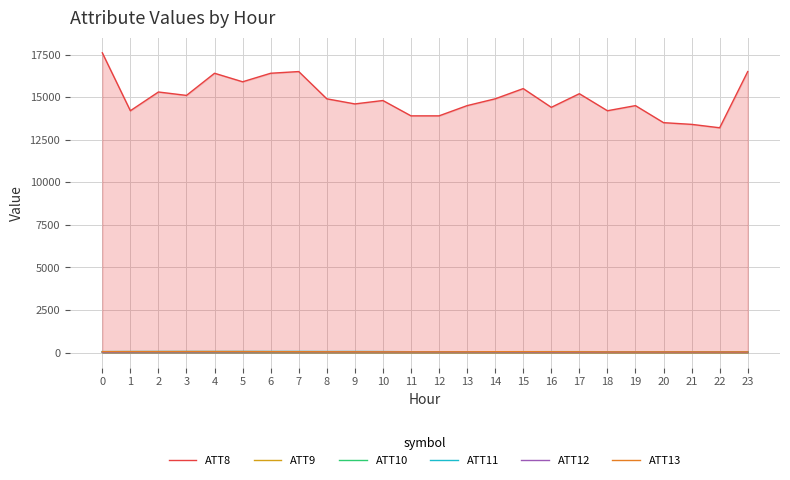

At how many categories does at least one series exceed 6323?

24